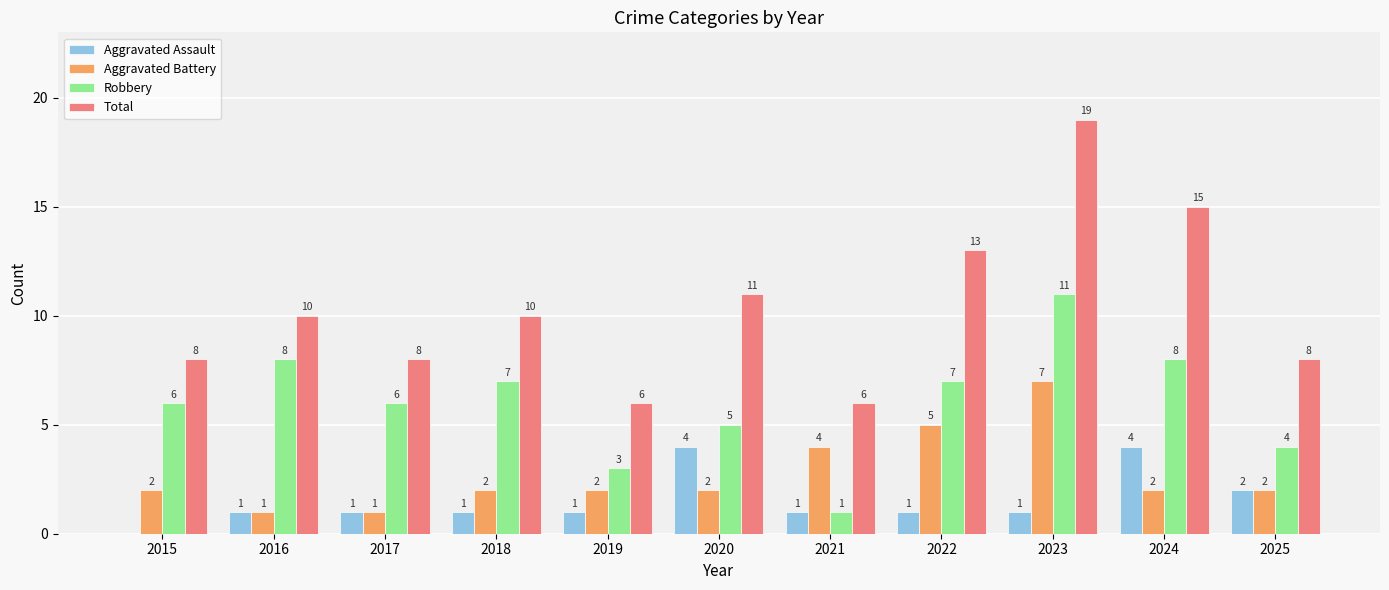

Which series has the largest total across all categories?

Total